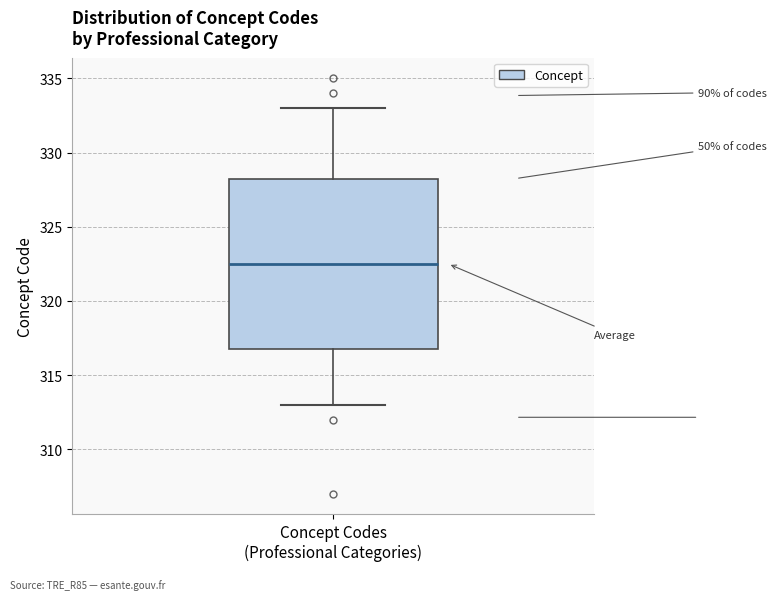

Transcribe this box plot: give where the median line is, the range the box spans, and where the two whiskers end, as read against the y-axis. The values are not printed on the chart, so give them approximately, as read against the axis.

median 322.5, box 317.0 to 328.5, whiskers 313.0 to 333.0